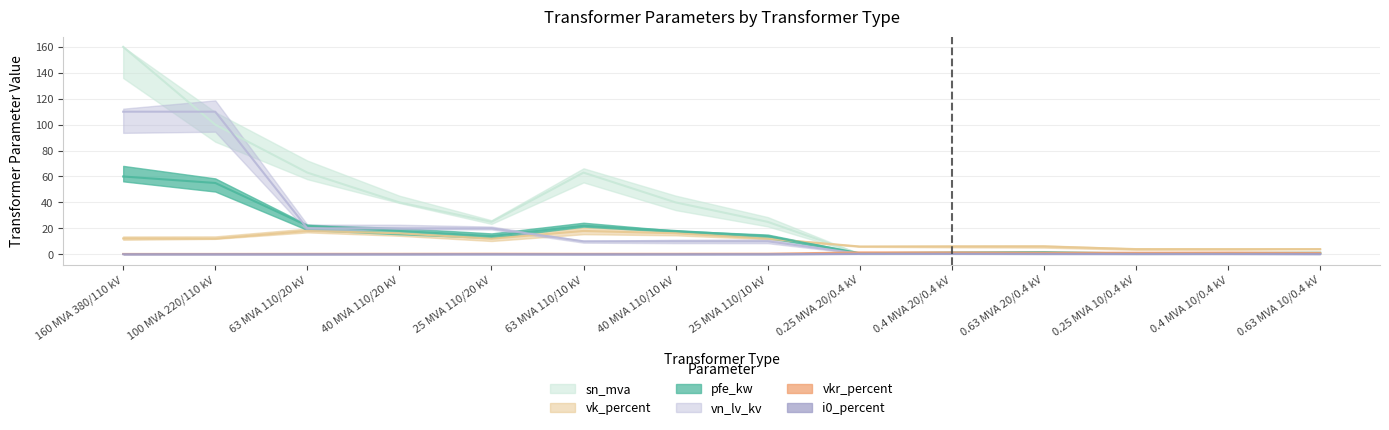

At which category does the chart reach its minimum across all series?

63 MVA 110/20 kV